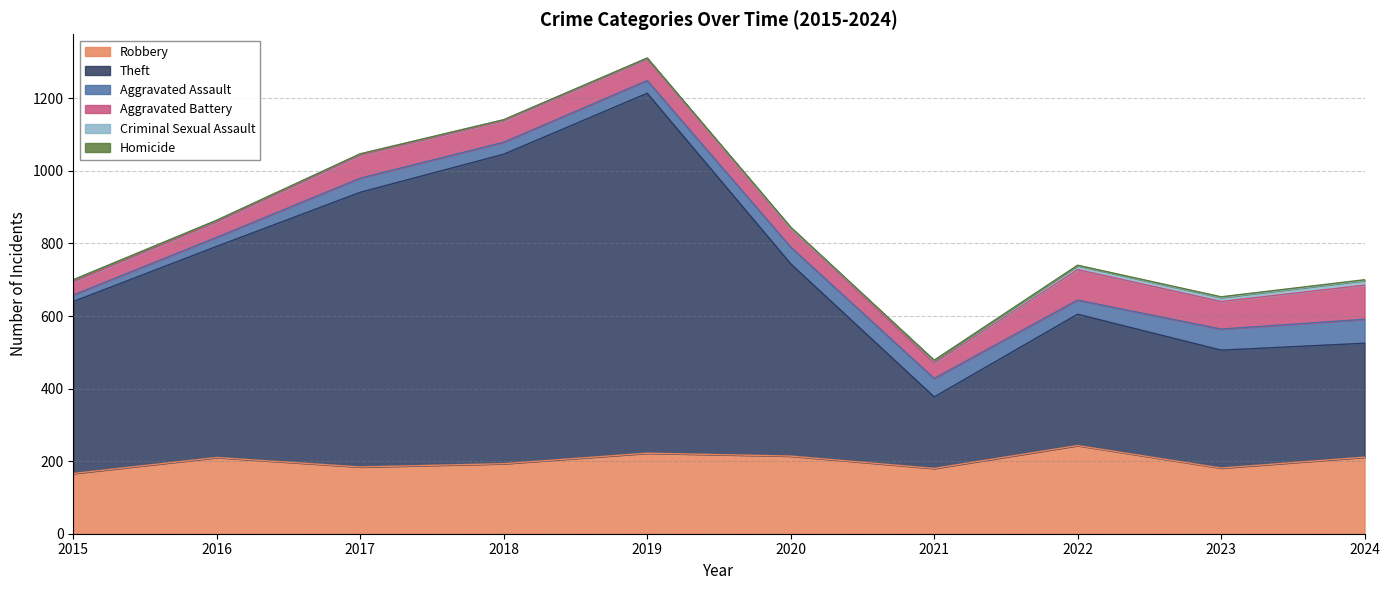

Reading left to right, what are all the values shown in this chart?

Robbery: 166	210	184	193	222	214	180	243	181	211
Theft: 474	582	757	853	992	530	197	362	325	314
Aggravated Assault: 18	25	39	33	35	46	51	39	58	66
Aggravated Battery: 36	42	63	59	60	53	42	84	76	94
Criminal Sexual Assault: 6	5	4	3	2	0	8	11	11	13
Homicide: 0	0	0	0	0	2	0	1	2	2